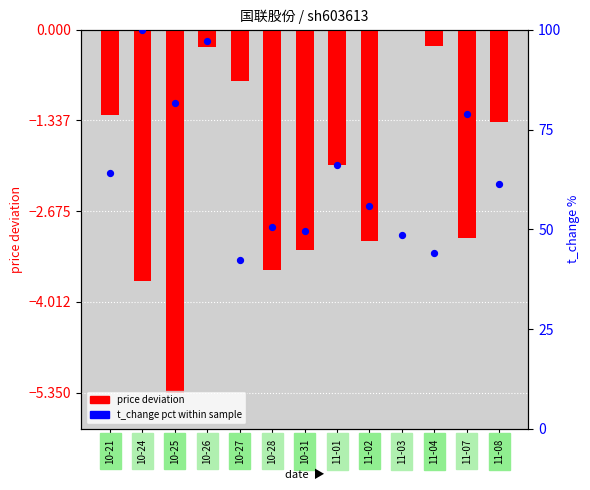

What are all the series names shown in the legend?

price deviation, t_change pct